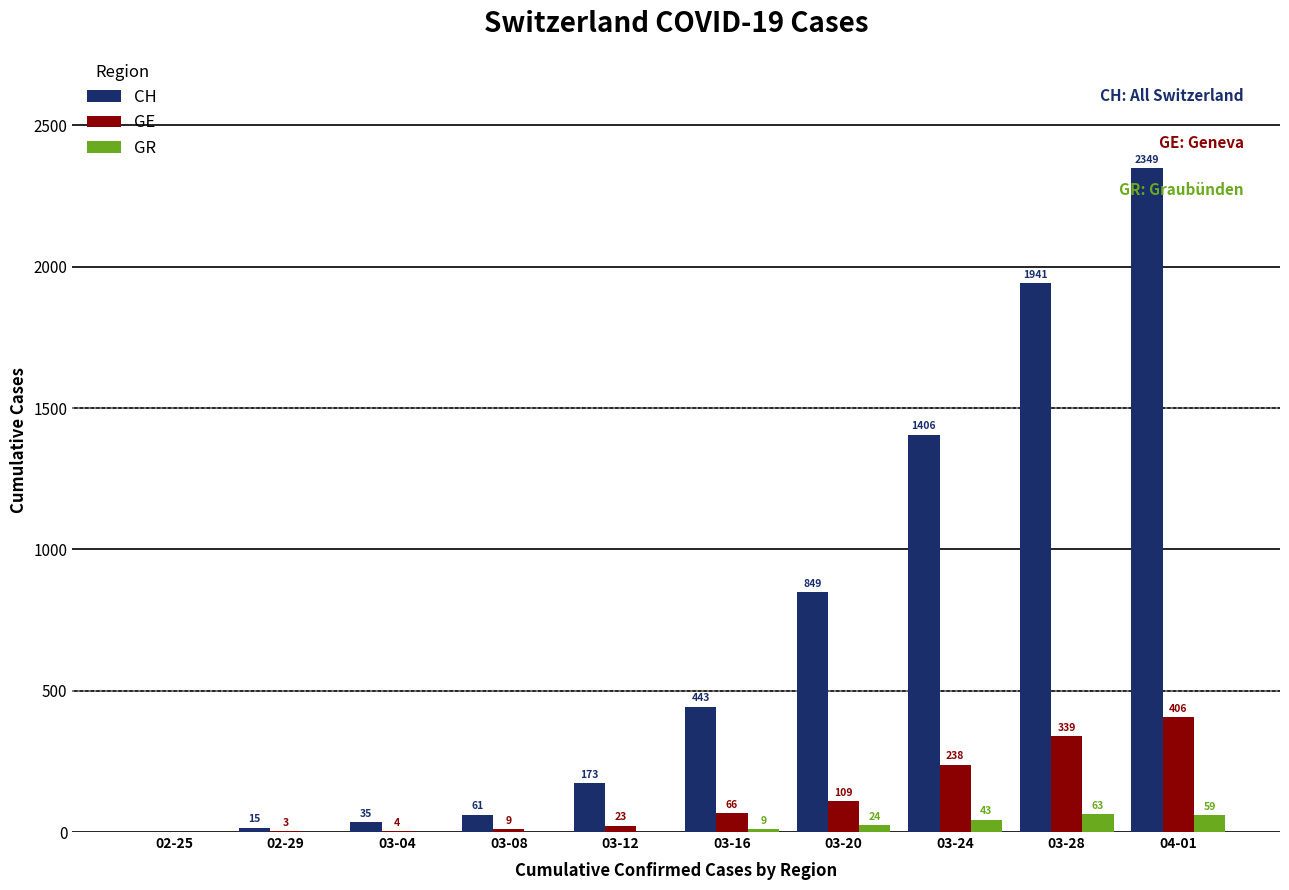

Reading left to right, list all the values displayed in this chart.

CH: 02-25=0	02-29=15	03-04=35	03-08=61	03-12=173	03-16=443	03-20=849	03-24=1406	03-28=1941	04-01=2349
GE: 02-25=0	02-29=3	03-04=4	03-08=9	03-12=23	03-16=66	03-20=109	03-24=238	03-28=339	04-01=406
GR: 02-25=0	02-29=0	03-04=0	03-08=0	03-12=0	03-16=9	03-20=24	03-24=43	03-28=63	04-01=59